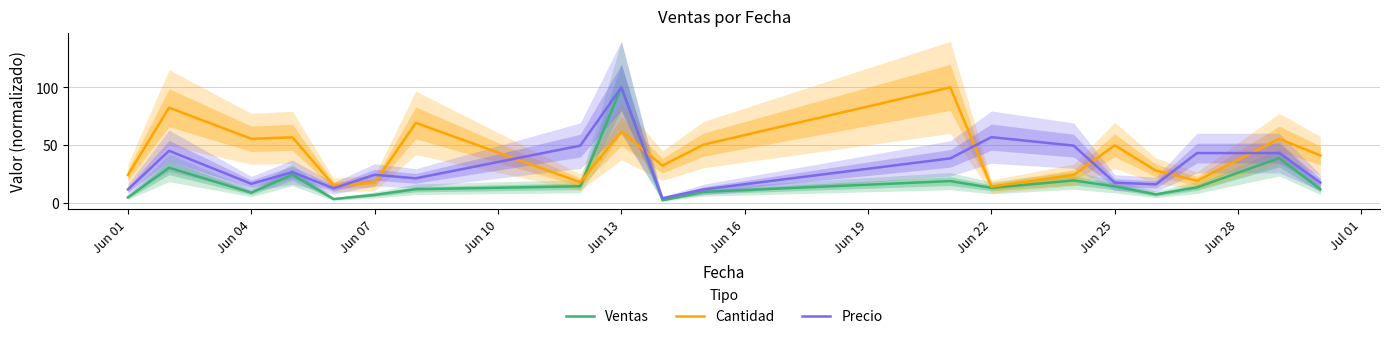

Does the chart have visible grid lines?

Yes